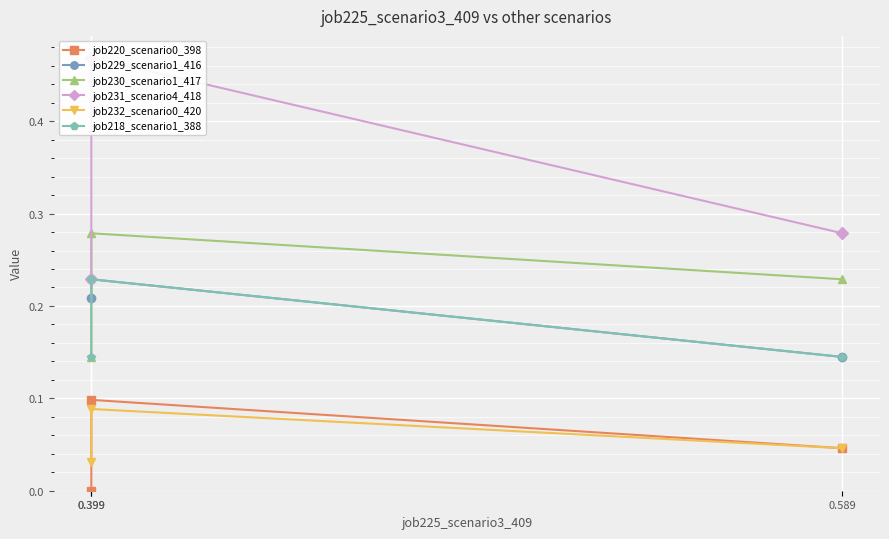

What are all the series names shown in the legend?

job220_scenario0_398, job229_scenario1_416, job230_scenario1_417, job231_scenario4_418, job232_scenario0_420, job218_scenario1_388